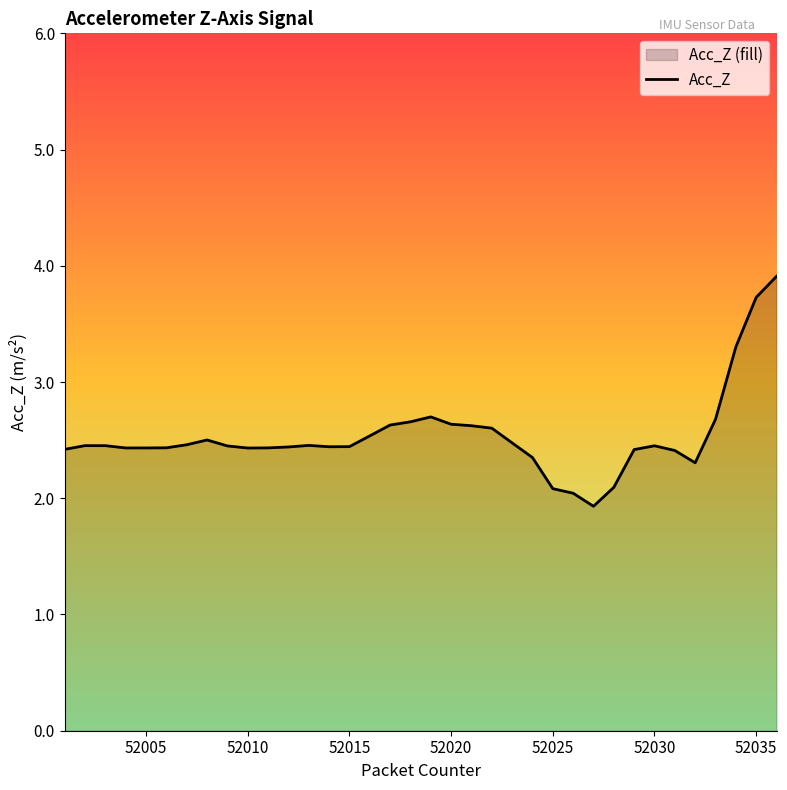

What is the minimum value shown in the chart?

1.9